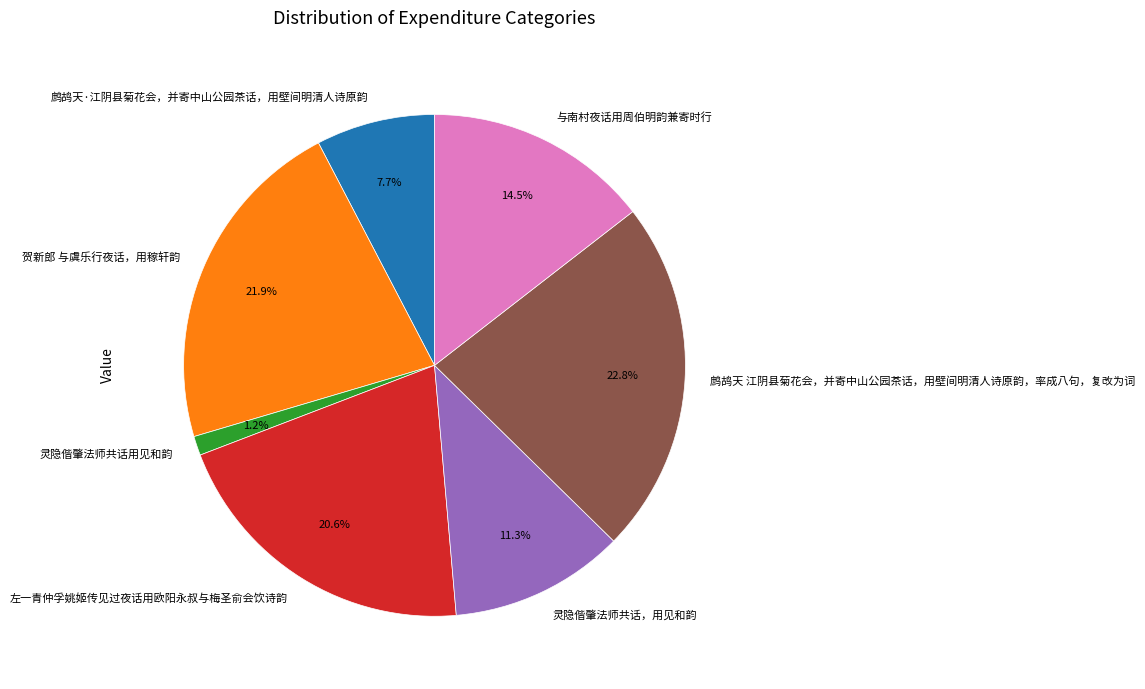

What is the largest slice in the pie chart?

鹧鸪天 江阴县菊花会，并寄中山公园茶话，用壁间明清人诗原韵，率成八句，复改为词